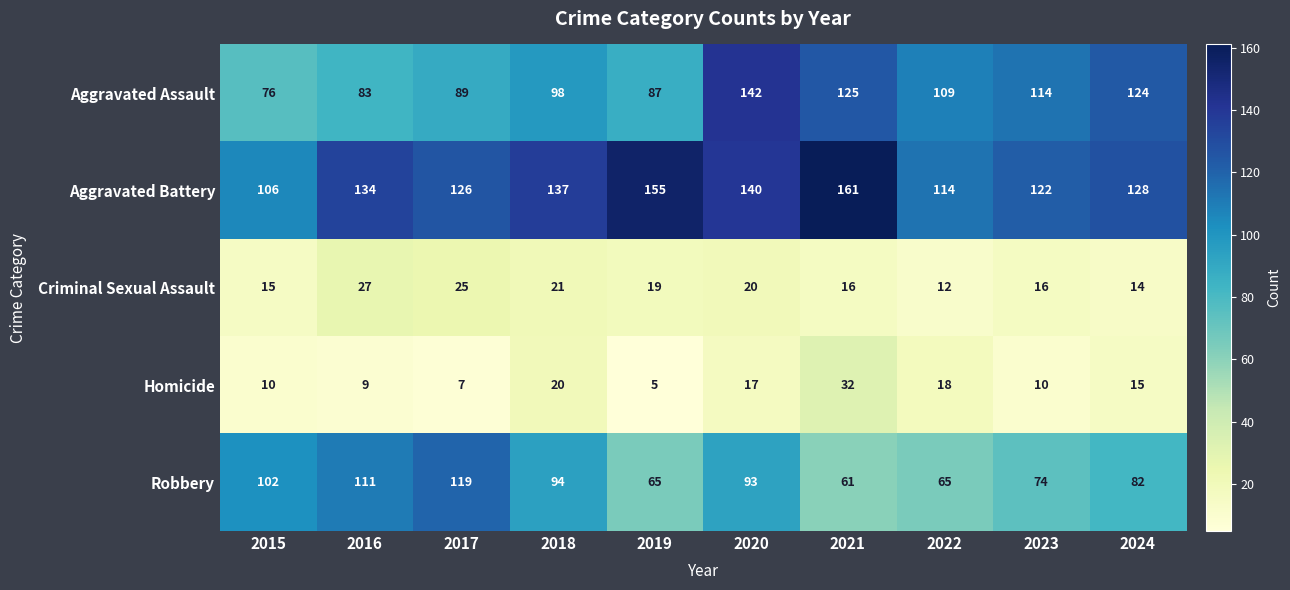

Which series has the largest total across all categories?

Aggravated Battery